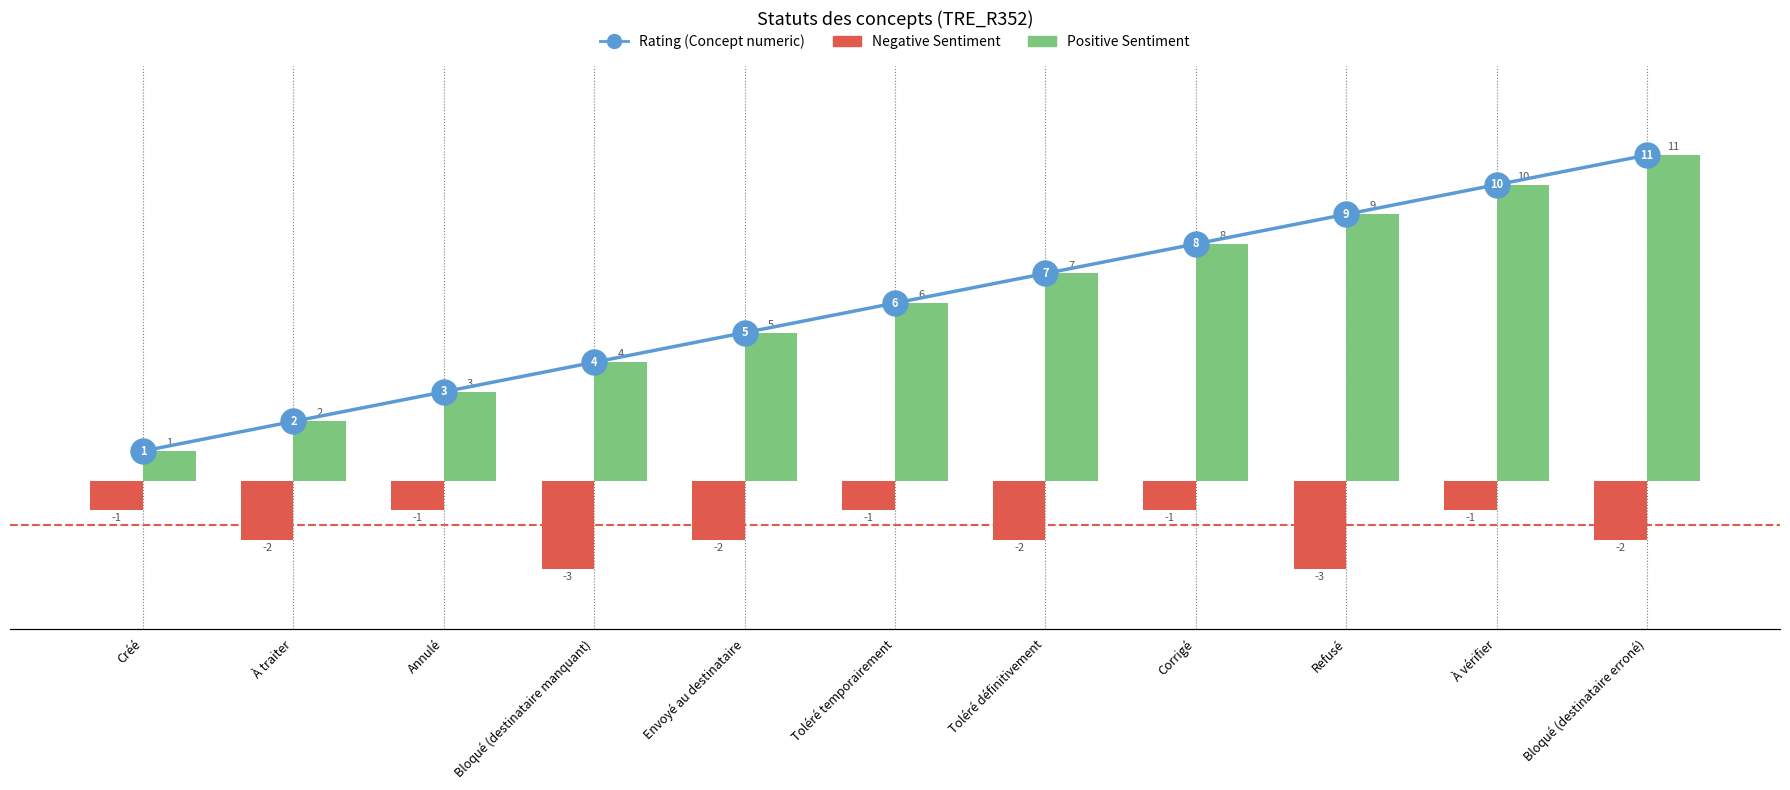

Reading left to right, list all the values displayed in this chart.

Negative Sentiment: Créé=-1	À traiter=-2	Annulé=-1	Bloqué (destinataire manquant)=-3	Envoyé au destinataire=-2	Toléré temporairement=-1	Toléré définitivement=-2	Corrigé=-1	Refusé=-3	À vérifier=-1	Bloqué (destinataire erroné)=-2
Positive Sentiment: Créé=1	À traiter=2	Annulé=3	Bloqué (destinataire manquant)=4	Envoyé au destinataire=5	Toléré temporairement=6	Toléré définitivement=7	Corrigé=8	Refusé=9	À vérifier=10	Bloqué (destinataire erroné)=11
Rating: Créé=1	À traiter=2	Annulé=3	Bloqué (destinataire manquant)=4	Envoyé au destinataire=5	Toléré temporairement=6	Toléré définitivement=7	Corrigé=8	Refusé=9	À vérifier=10	Bloqué (destinataire erroné)=11